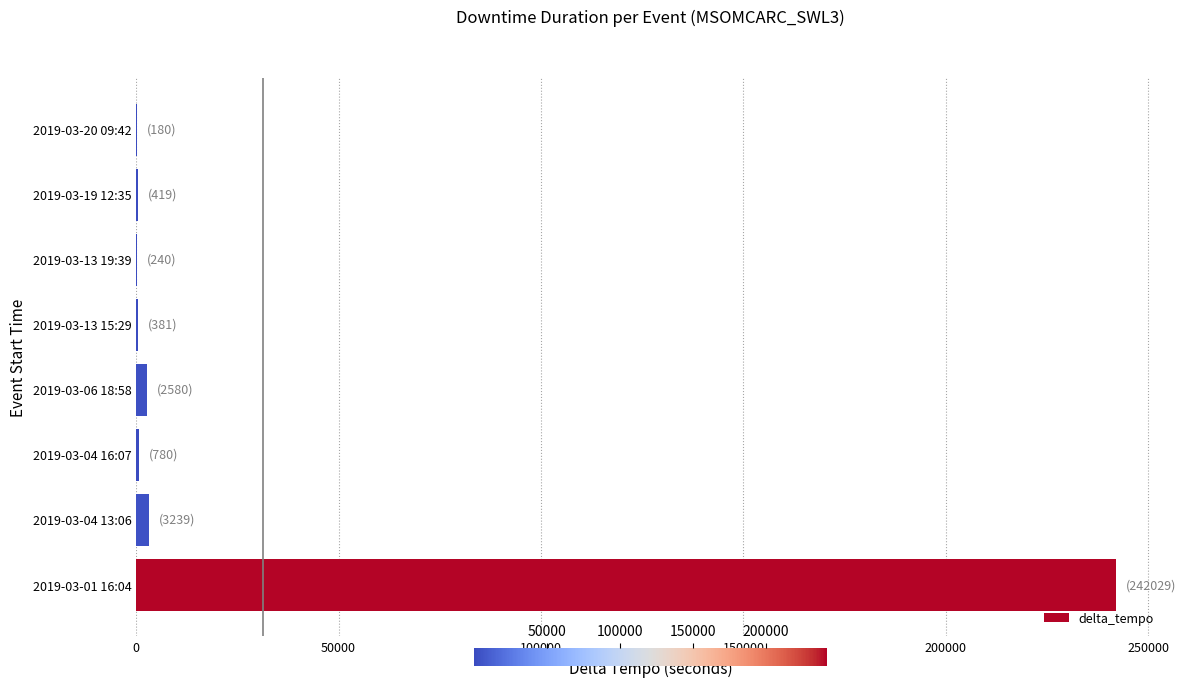

At which label is the value closest to 121104?

2019-03-04 13:06